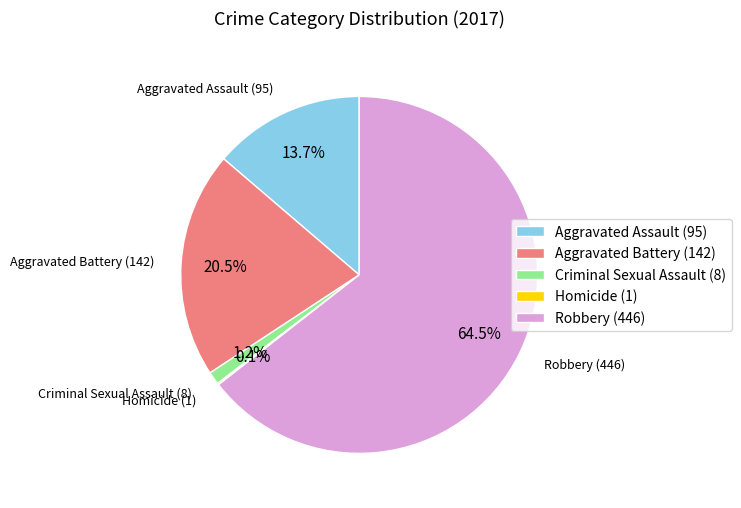

Which category has the biggest portion of the pie?

Robbery